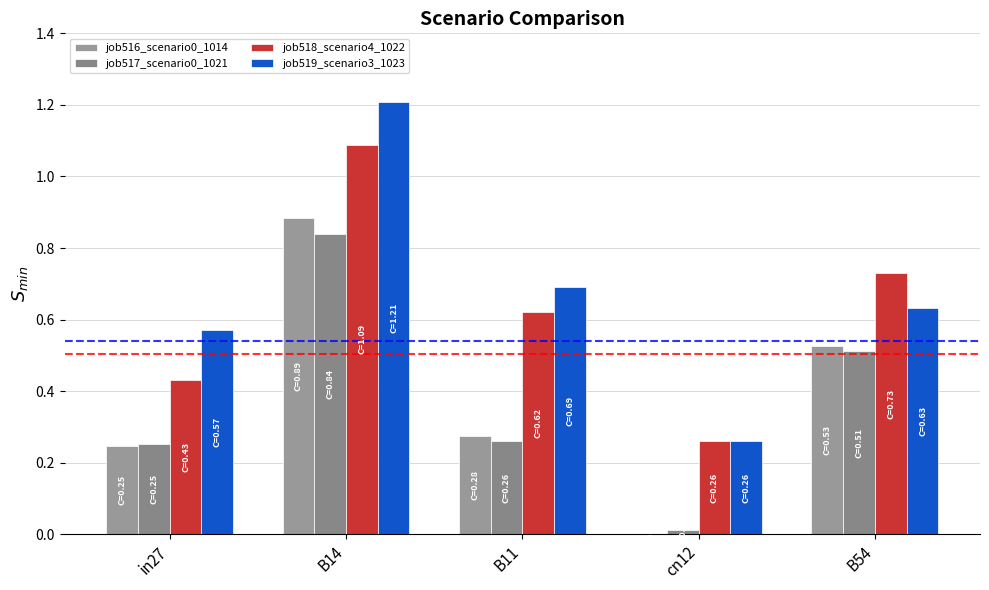

True or false: job517_scenario0_1021 has a value of 0.3 at B11.

True